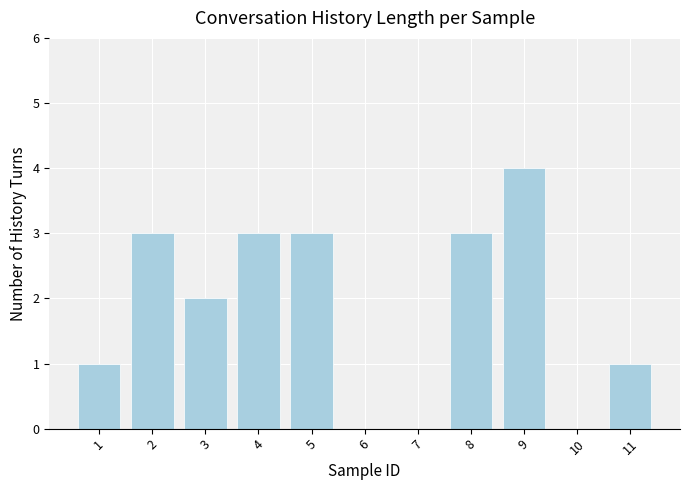

What is the sum of the values at 9 and 11?

5